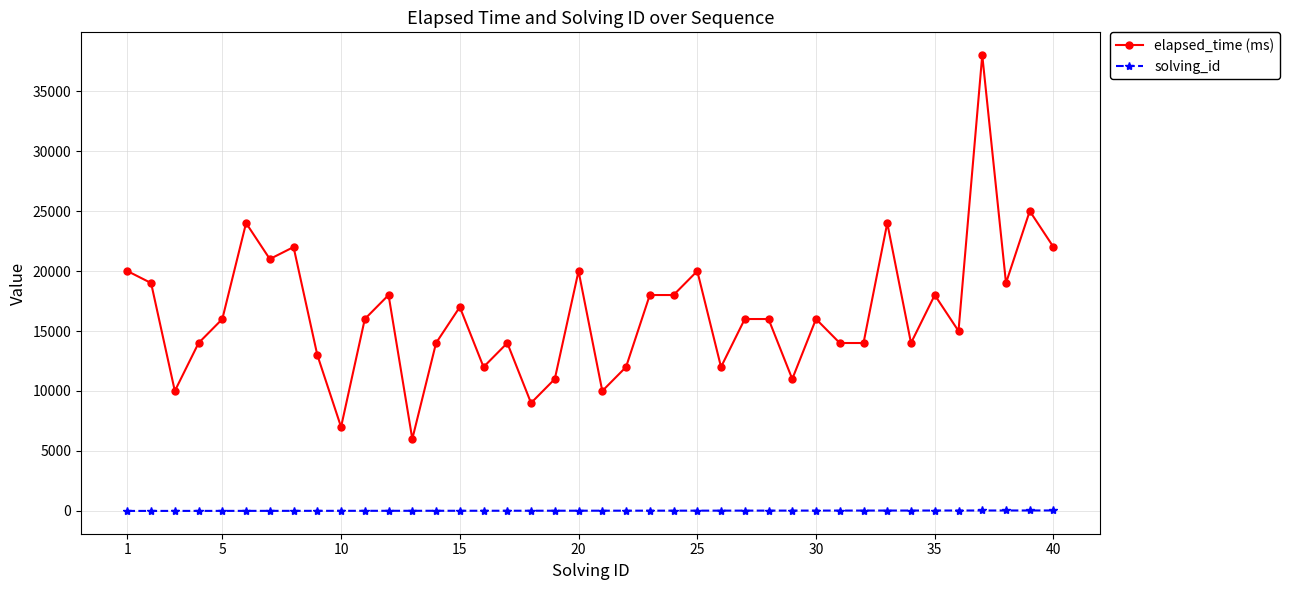

Which series has the largest range (max minus min)?

elapsed_time (ms)